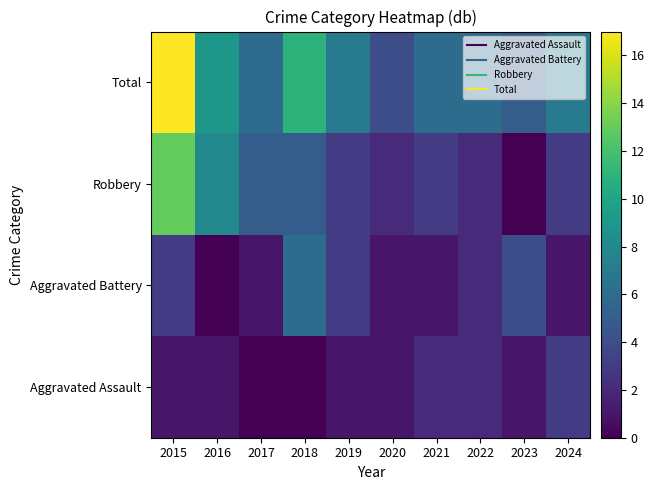

Reading left to right, transcribe all the data shown in this chart.

Aggravated Assault: 2015=1	2016=1	2017=0	2018=0	2019=1	2020=1	2021=2	2022=2	2023=1	2024=3
Aggravated Battery: 2015=3	2016=0	2017=1	2018=6	2019=3	2020=1	2021=1	2022=2	2023=4	2024=1
Robbery: 2015=13	2016=8	2017=5	2018=5	2019=3	2020=2	2021=3	2022=2	2023=0	2024=3
Total: 2015=17	2016=9	2017=6	2018=11	2019=7	2020=4	2021=6	2022=6	2023=5	2024=7